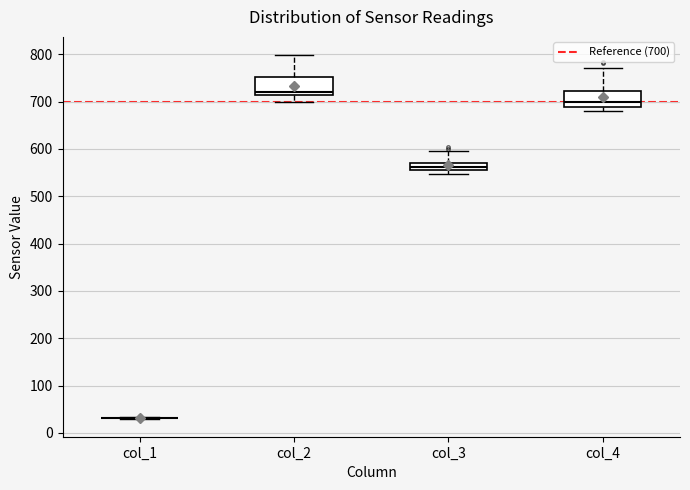

Reading left to right, read every box against the y-axis: the position of its median line, the range the box covers, and the ends of its whiskers. The values are not printed on the chart, so give them approximately, as read against the axis.

col_1: box collapsed to a line at 30, whiskers 30 to 30
col_2: median 720, box 710 to 750, whiskers 700 to 800
col_3: median 560, box 550 to 570, whiskers 550 (just below the box's lower edge) to 590
col_4: median 700, box 690 to 720, whiskers 680 to 770